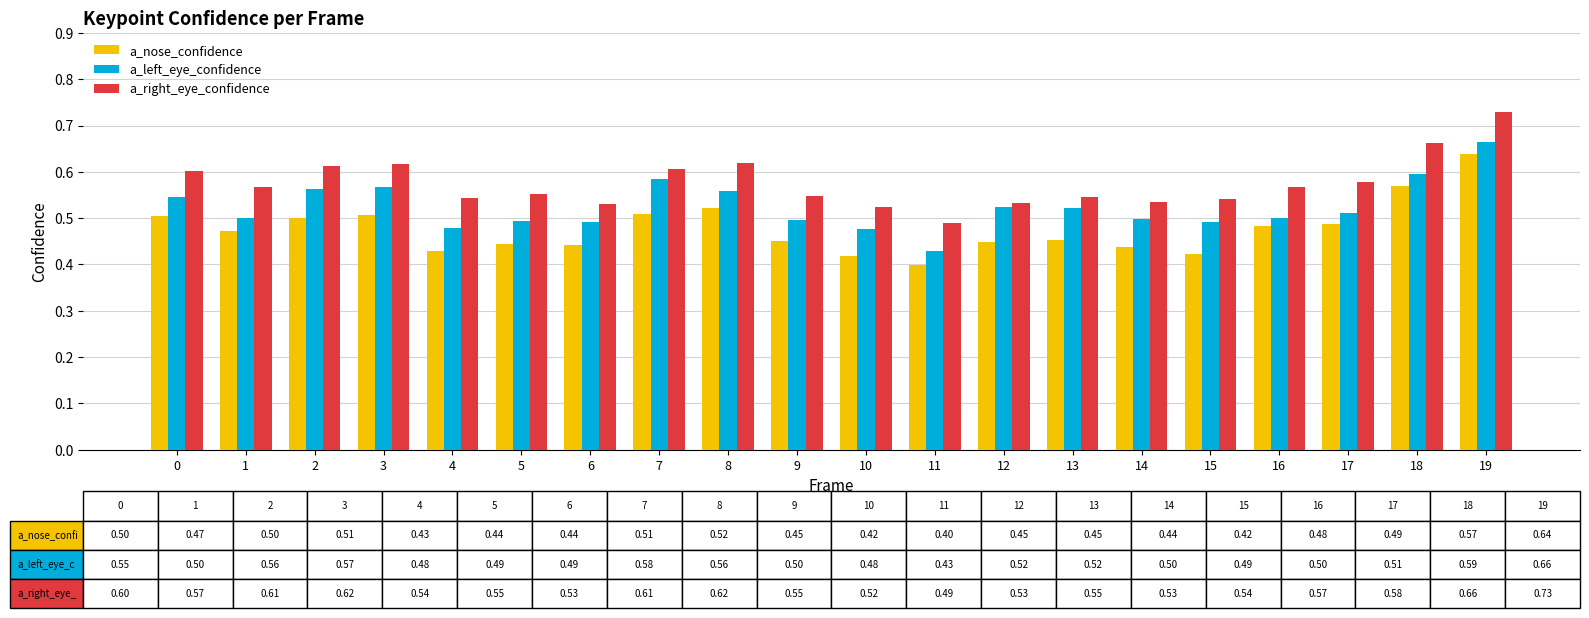

Rank the series at 15 from highest to lowest value.

a_right_eye_confidence, a_left_eye_confidence, a_nose_confidence